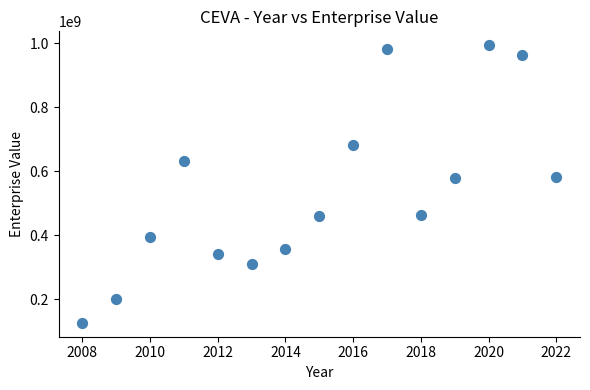

What is the range of Y values (max minus min)?

866731500